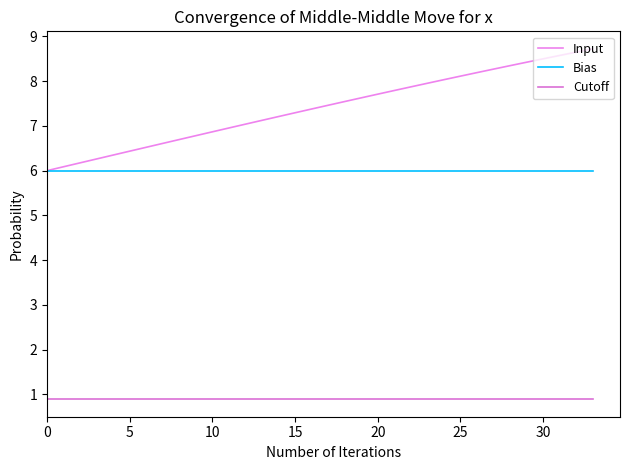

Is this an area chart (filled region under the line)?

No